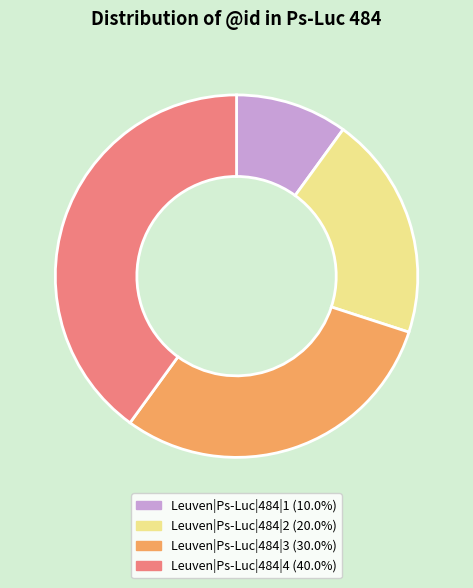

Approximately how many times larger is the value at Leuven|Ps-Luc|484|1 compared to Leuven|Ps-Luc|484|2?

0.5